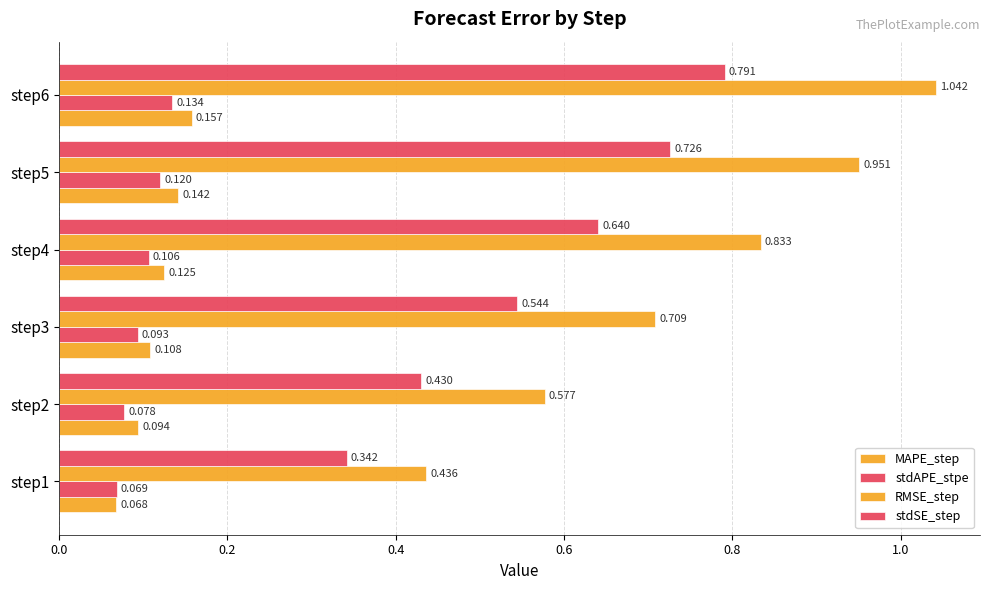

Which series has the largest total across all categories?

RMSE_step